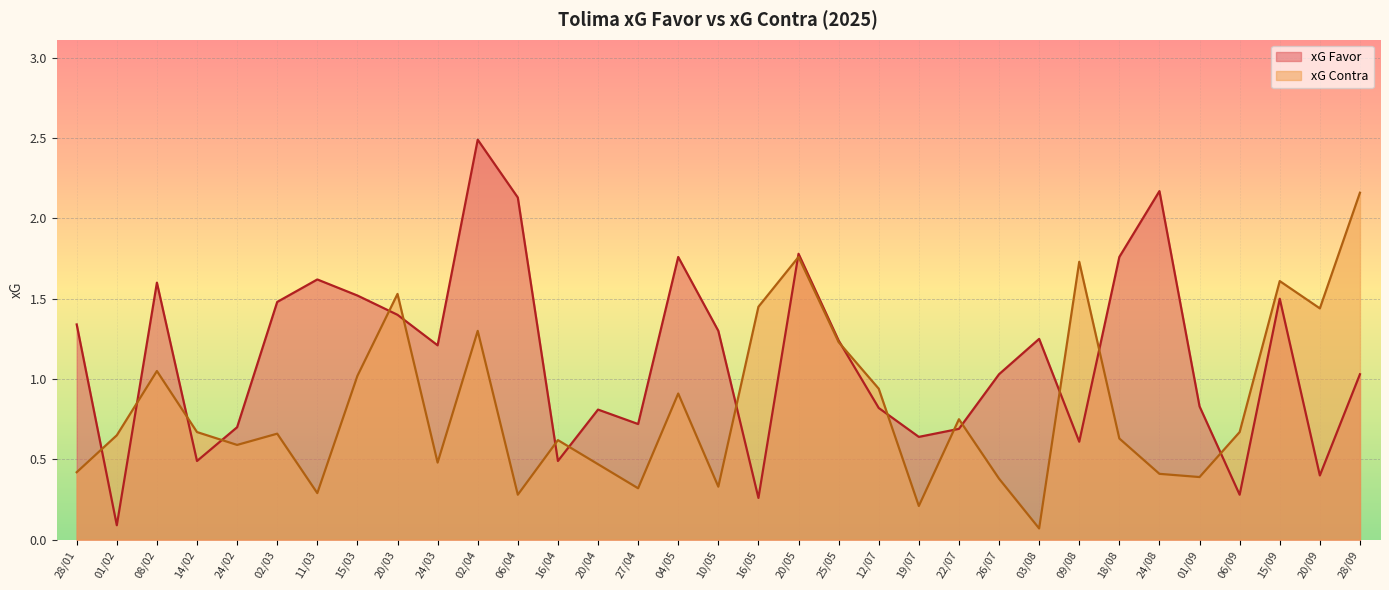

Rank the categories by xG Contra value from lowest to highest.

03/08, 19/07, 06/04, 11/03, 27/04, 10/05, 26/07, 01/09, 24/08, 28/01, 20/04, 24/03, 24/02, 16/04, 18/08, 01/02, 02/03, 14/02, 06/09, 22/07, 04/05, 12/07, 15/03, 08/02, 25/05, 02/04, 20/09, 16/05, 20/03, 15/09, 09/08, 20/05, 28/09